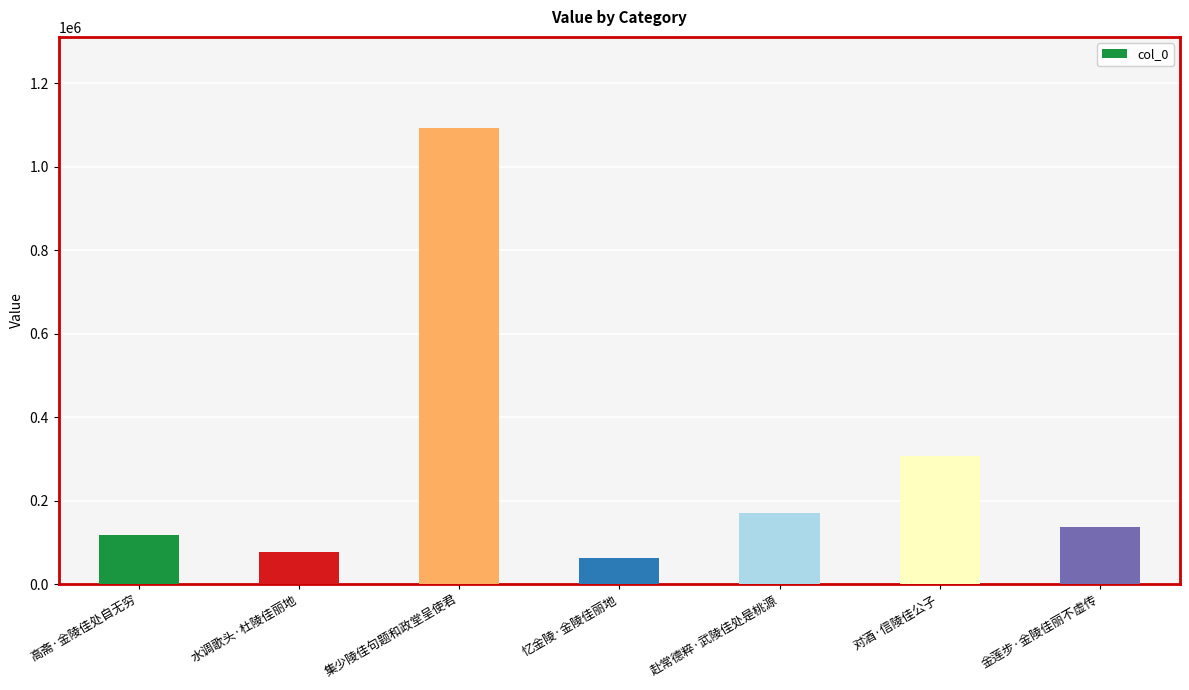

What is the label of the 7th bar from the right?

高斋·金陵佳处自无穷